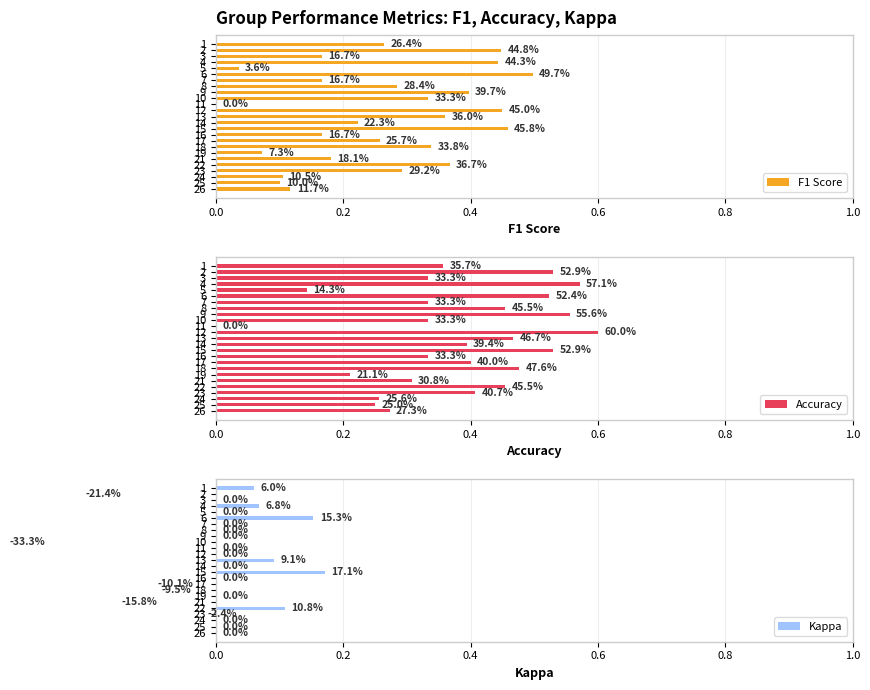

How many categories are shown in the chart?

25